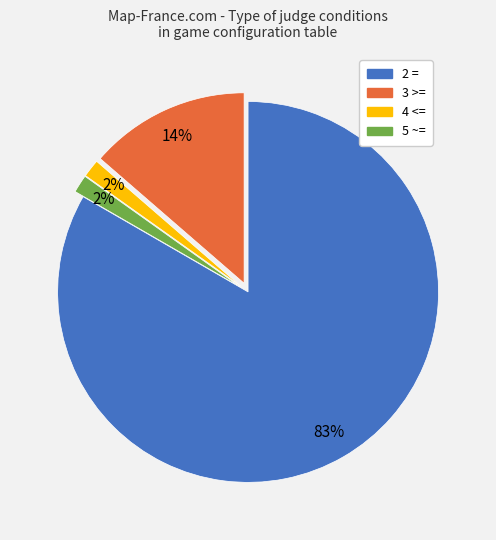

Does 4 <= account for over 50% of the chart?

No